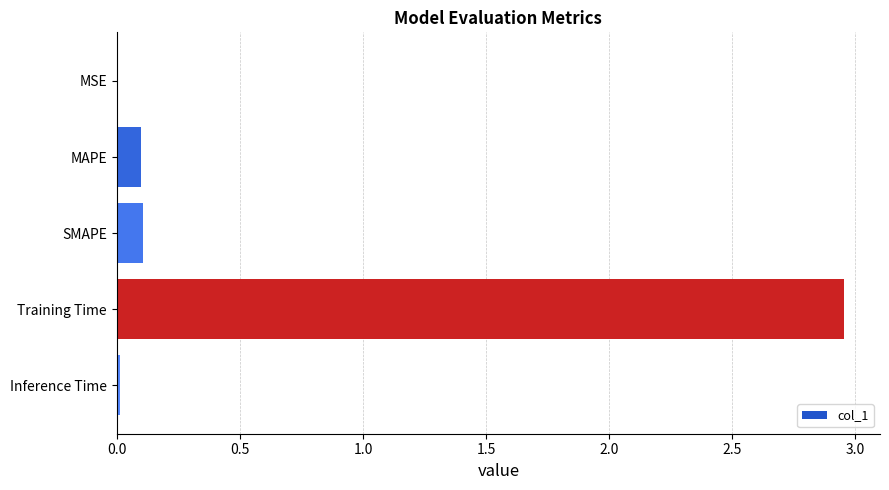

Which has a higher value, SMAPE or MSE?

SMAPE